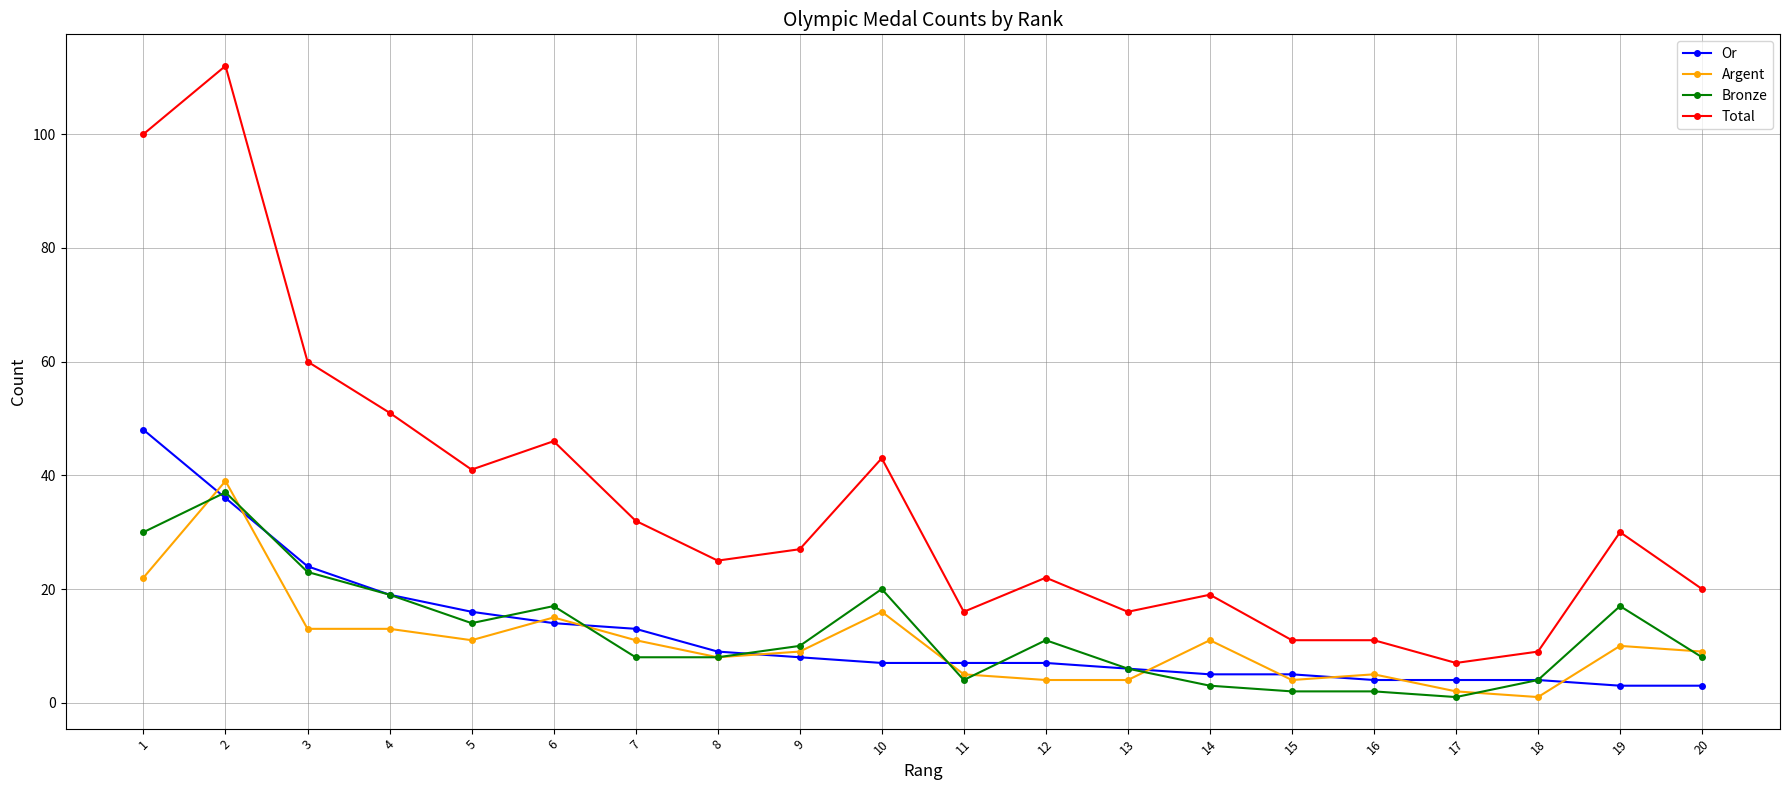

Is it true that Bronze equals 30 at 1?

True